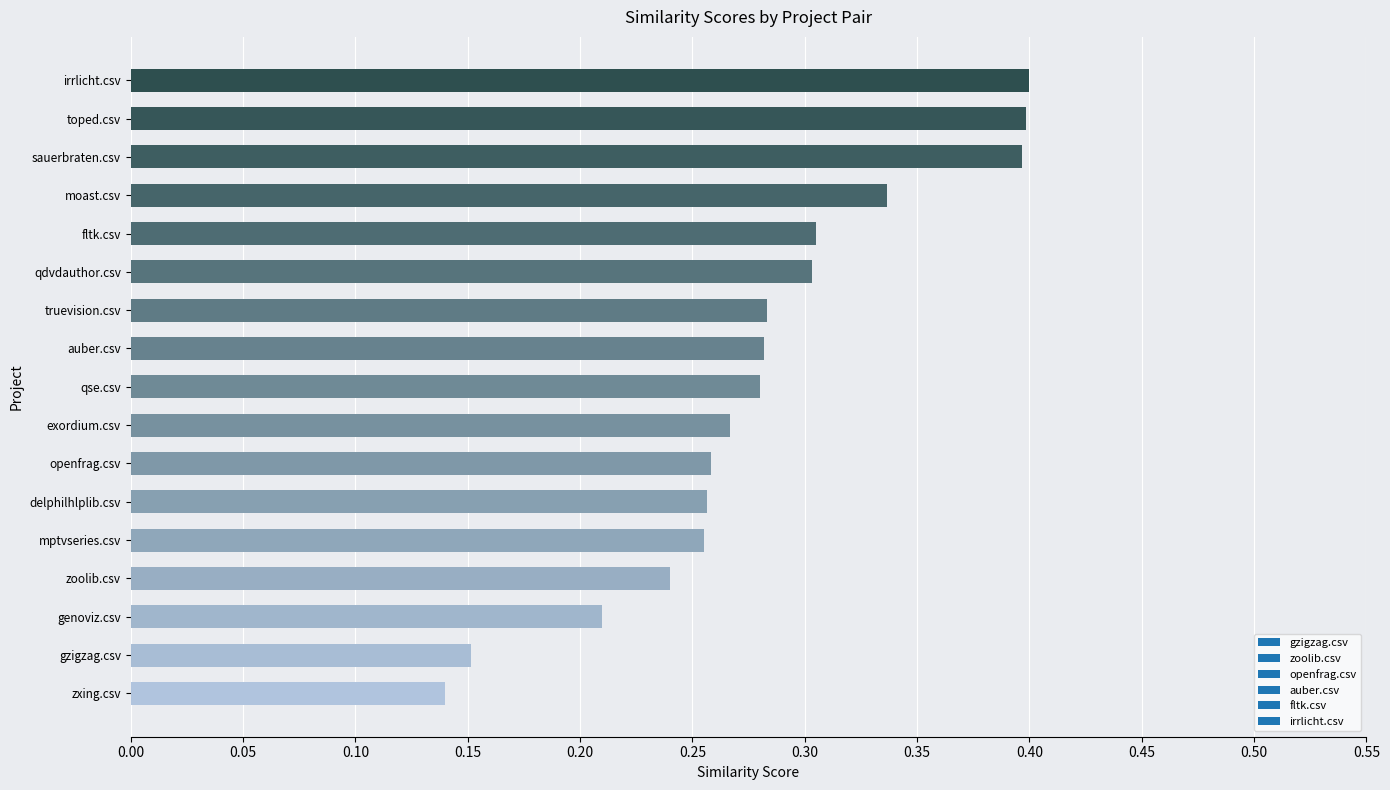

True or false: the data shows 0.5 at moast.csv.

False